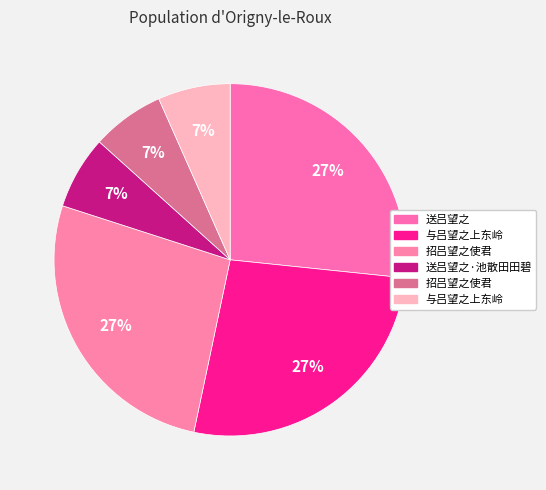

How many slices are in this pie chart?

6